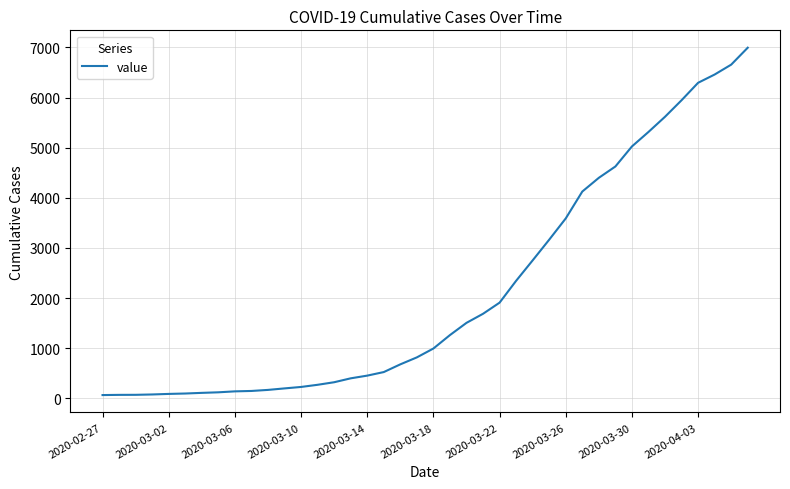

What is the greatest value displayed?

6995